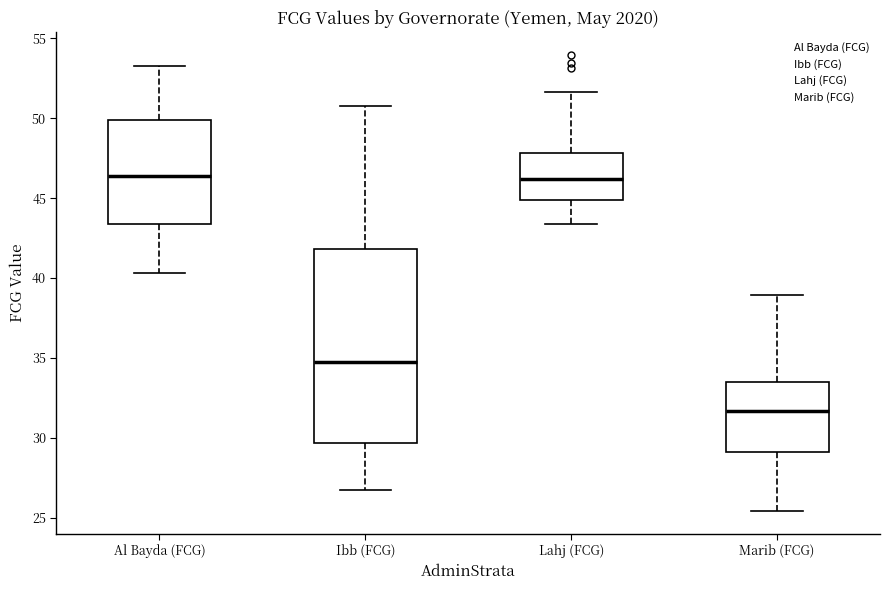

Which box is the tallest, from its lower edge to its upper edge?

Ibb (FCG)